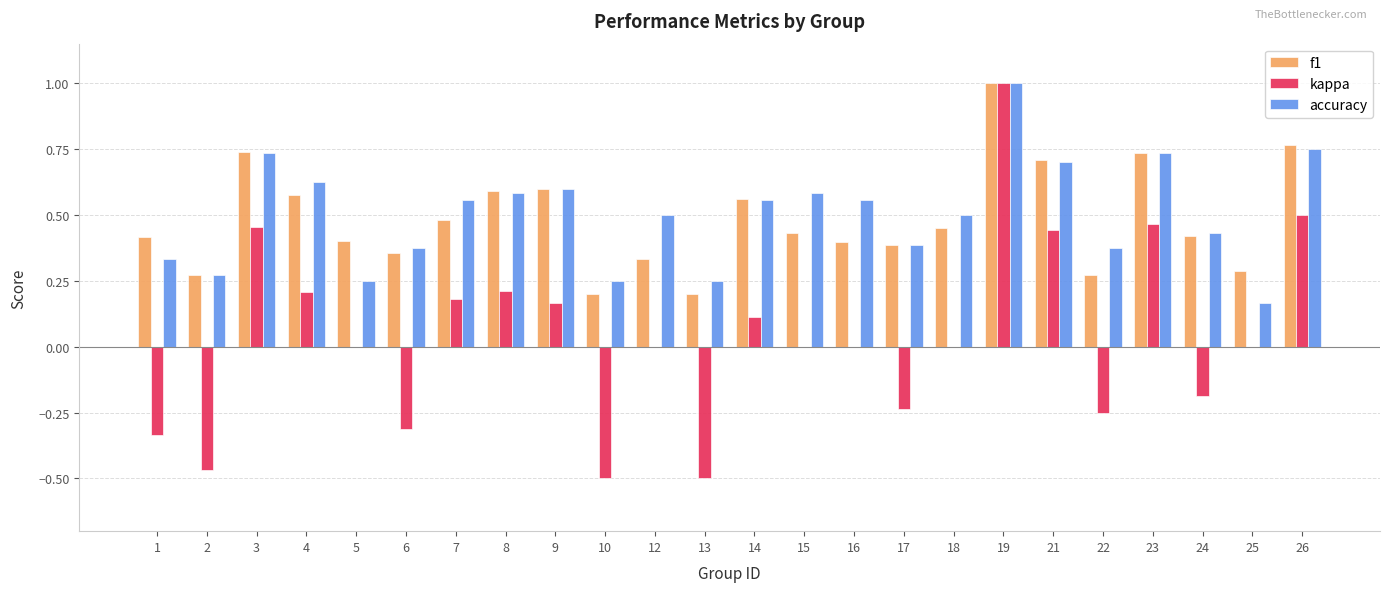

The value of f1 at 23 is 1.2. True or false?

False